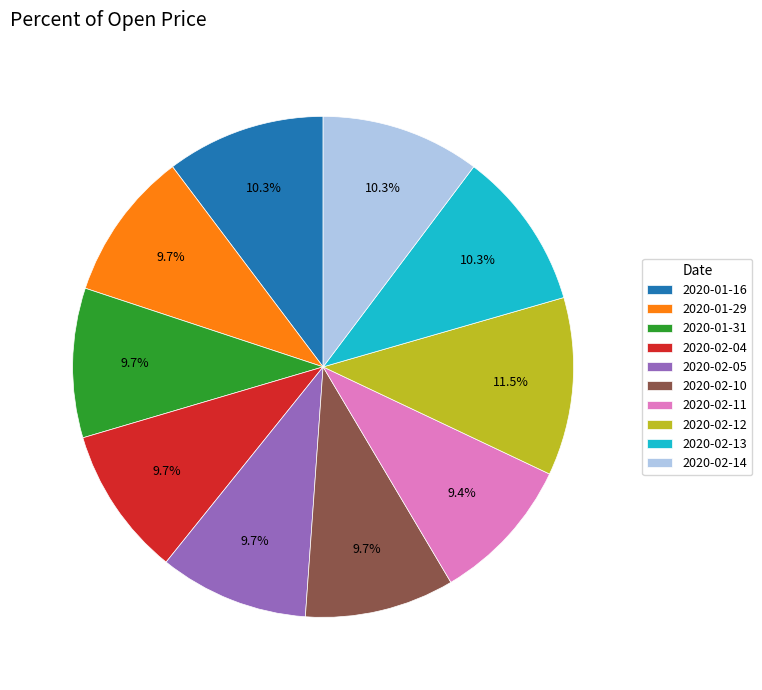

Is 2020-02-10 the majority of the pie?

No